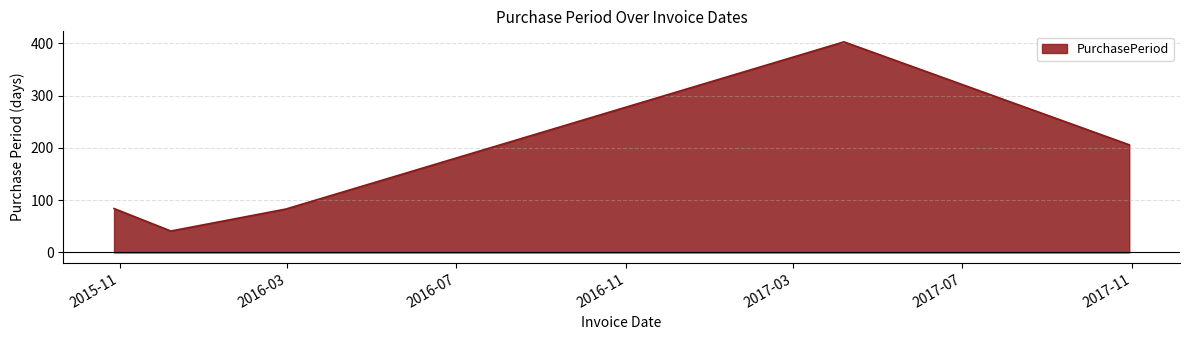

What is the greatest value displayed?

403